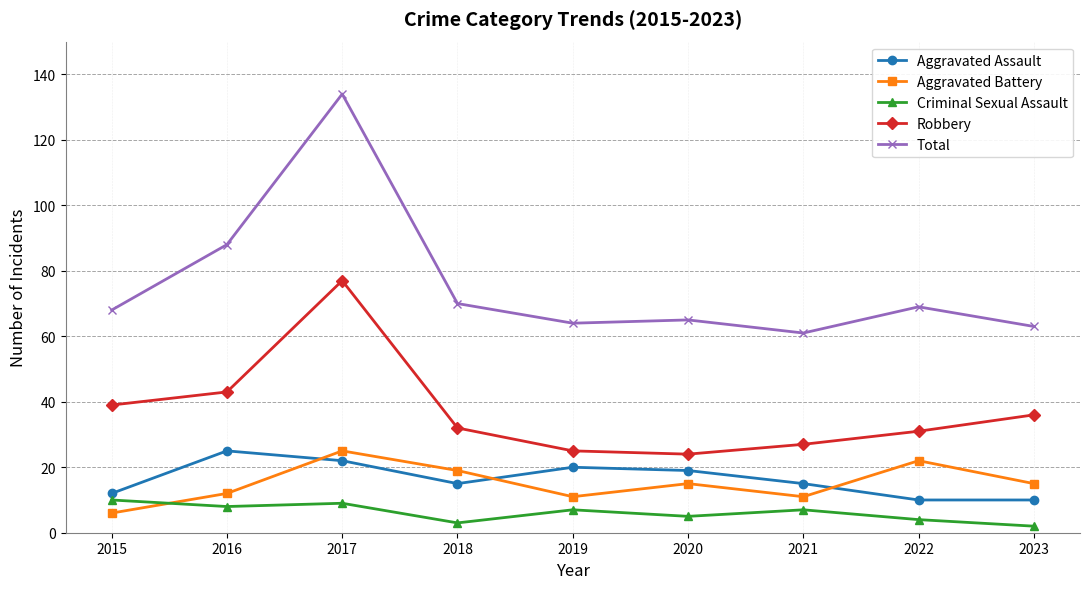

Between 2016 and 2017, which series saw the biggest shift?

Total